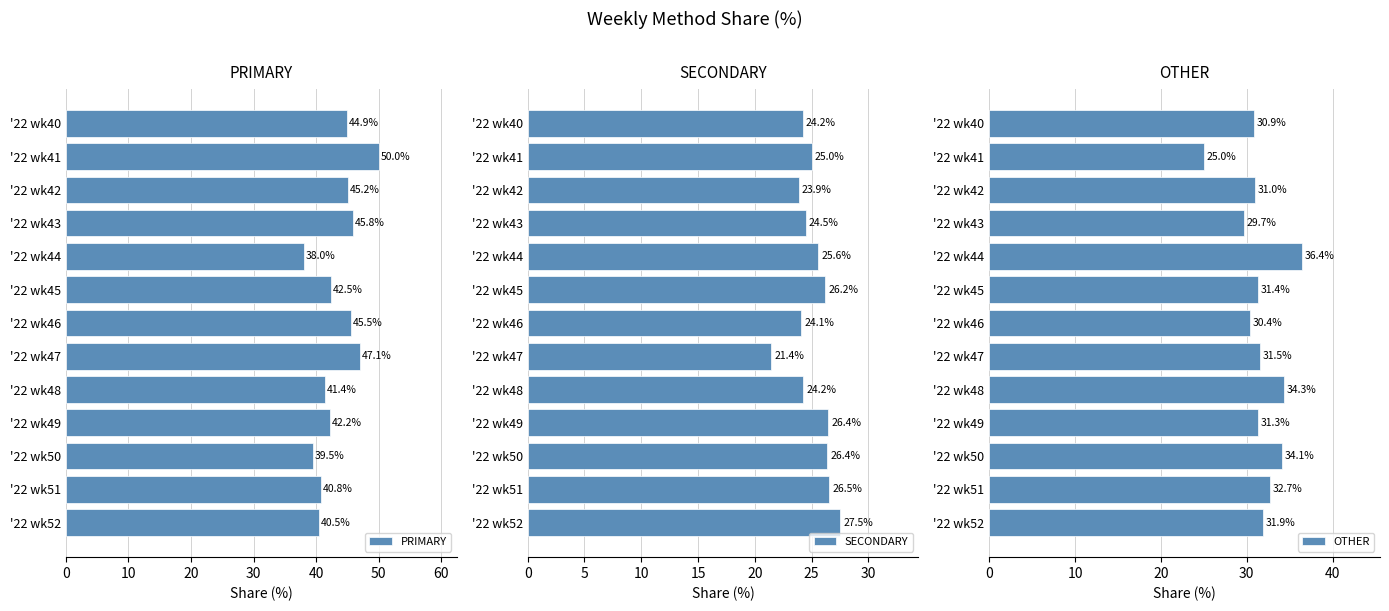

True or false: PRIMARY has a value of 60.2 at '22 wk46.

False